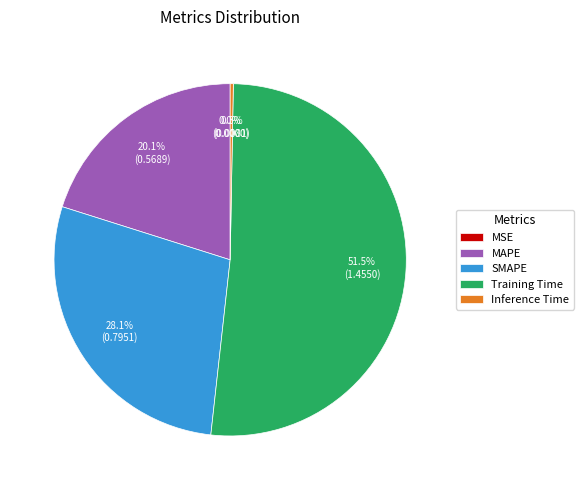

How much of the chart is everything except Training Time?

48.5%